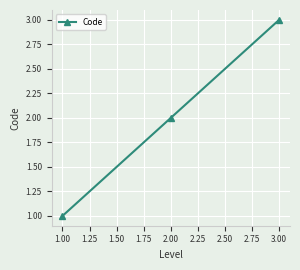

What is the ratio of the value at 2.00 to the value at 1.00?

2.0